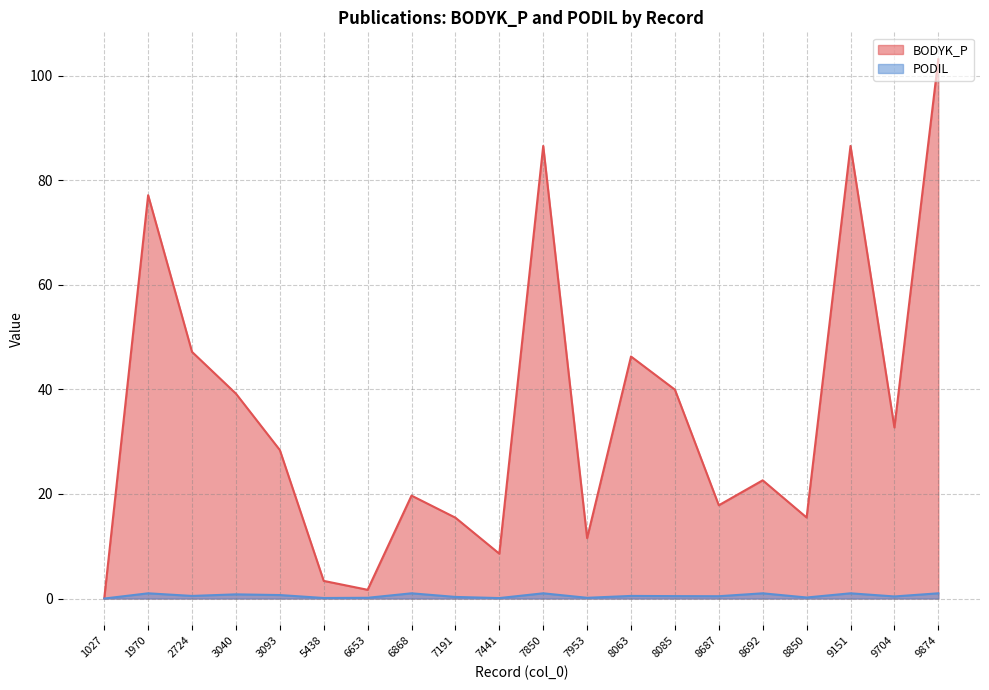

Is it true that BODYK_P equals 46.3 at 8063?

True